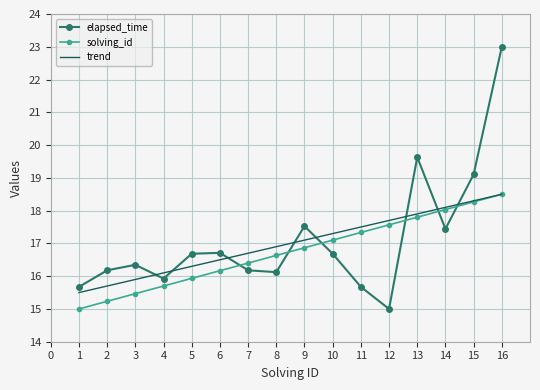

Is the value of elapsed_time at 12 greater than the value of trend at 13?

No